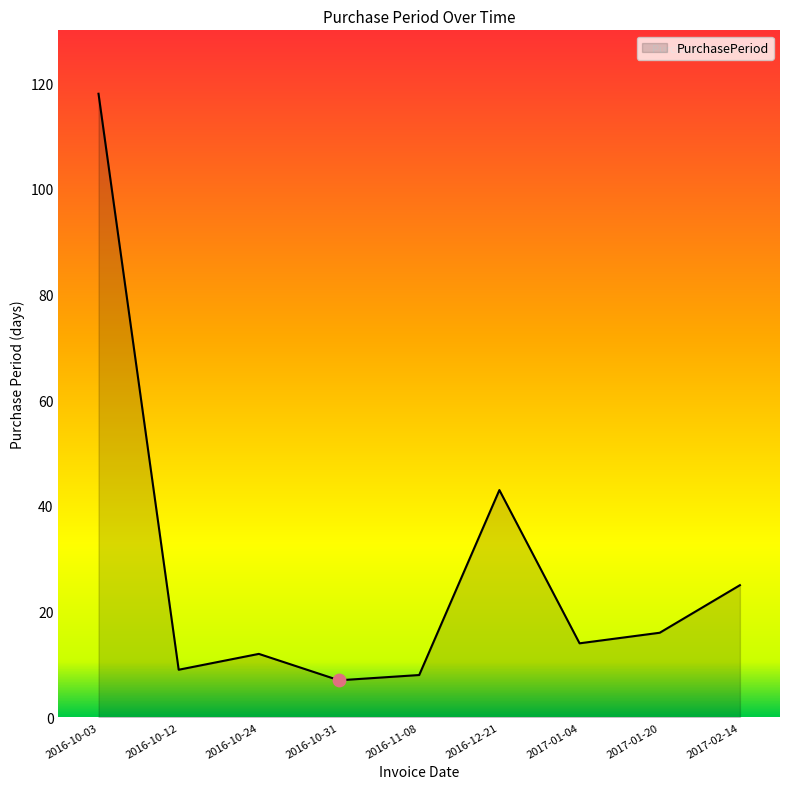

Which has a higher value, 2017-02-14 or 2016-10-12?

2017-02-14